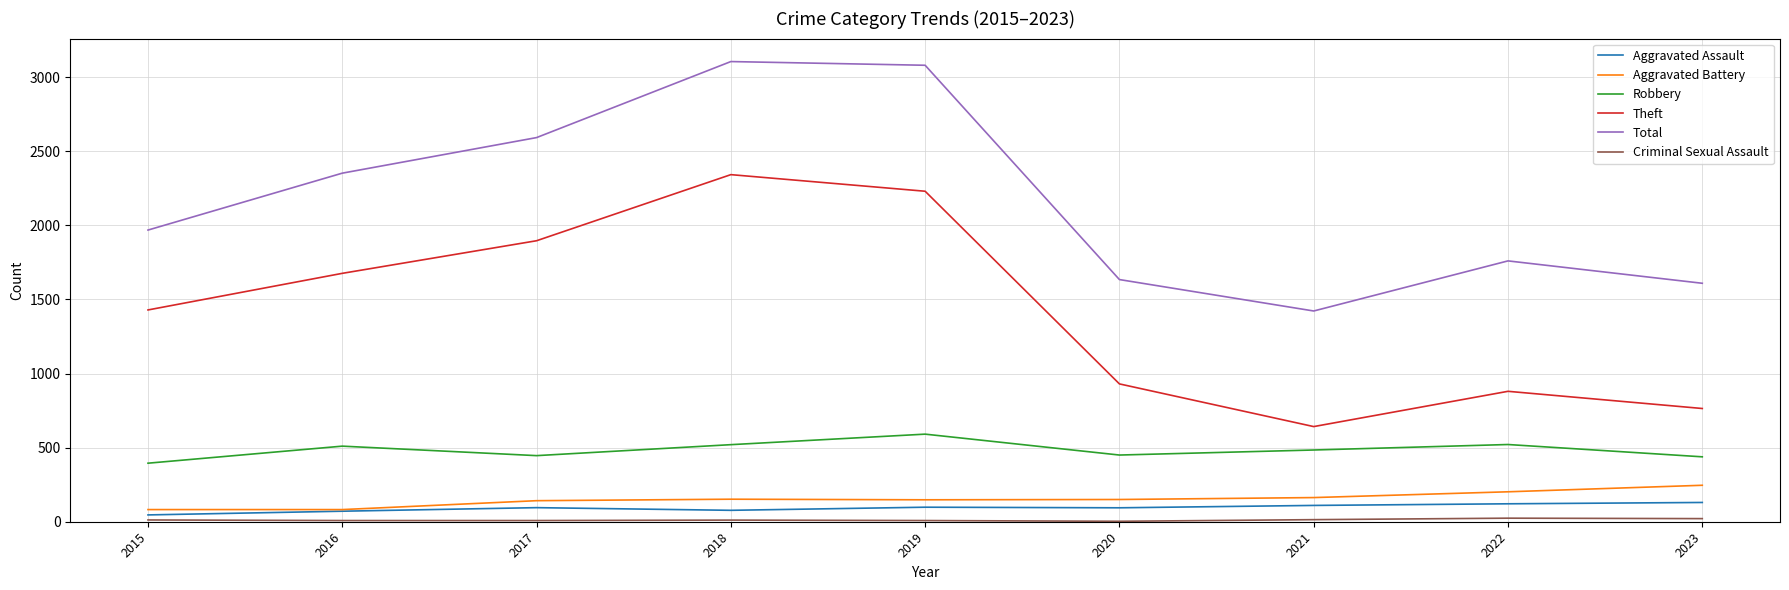

The Total series shows 1634 at 2020. True or false?

True